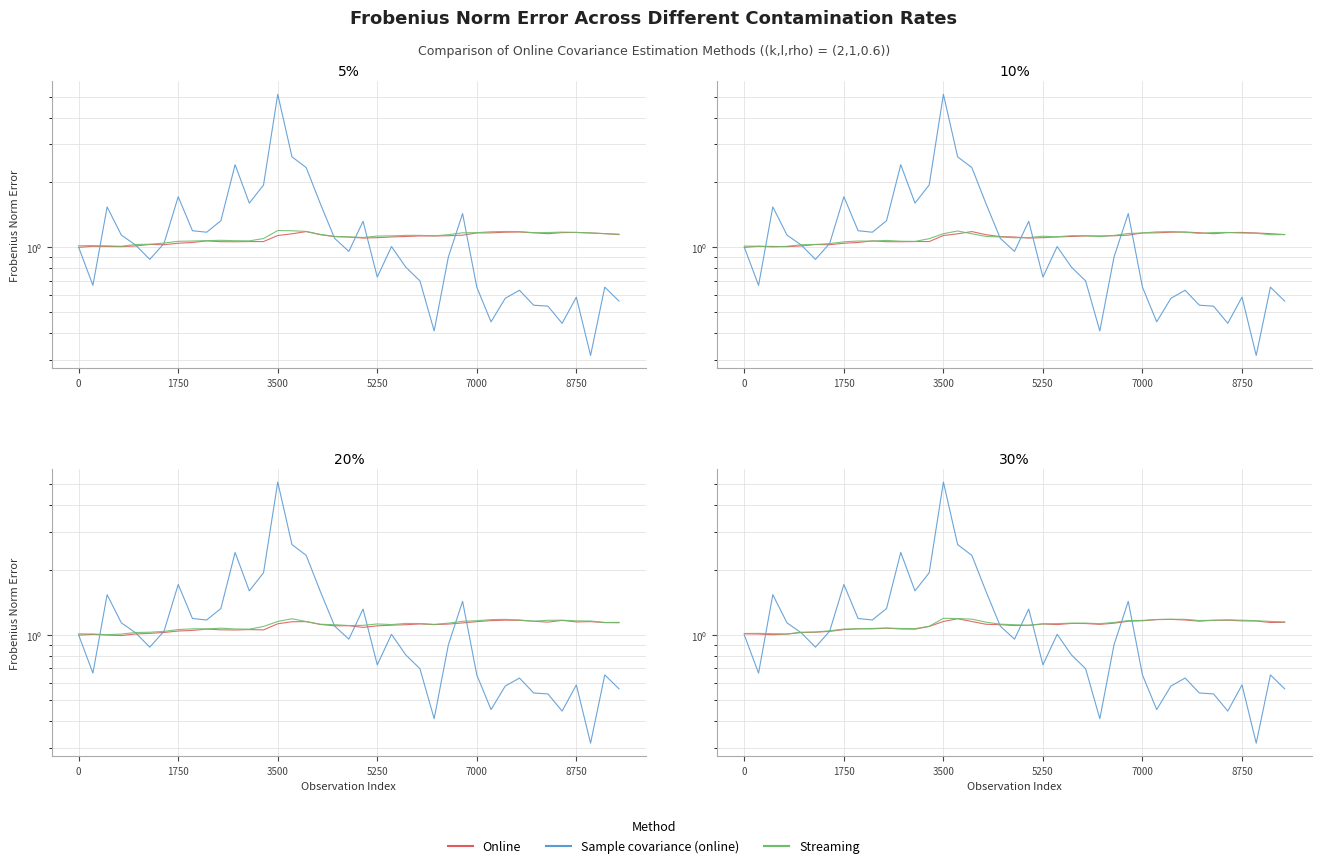

In Online, how many points are lower than both neighbors (excluding endpoints)?

8